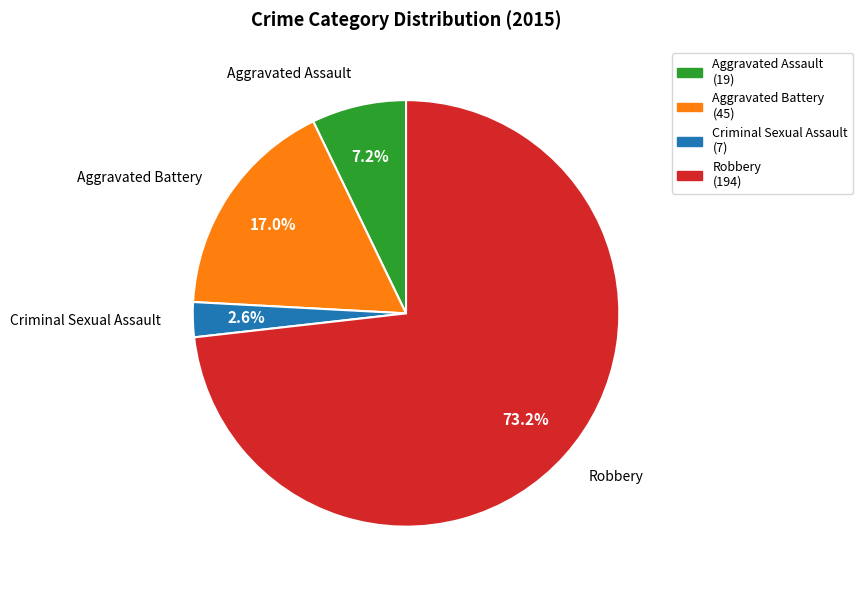

True or false: Aggravated Battery accounts for 9% of the total.

False